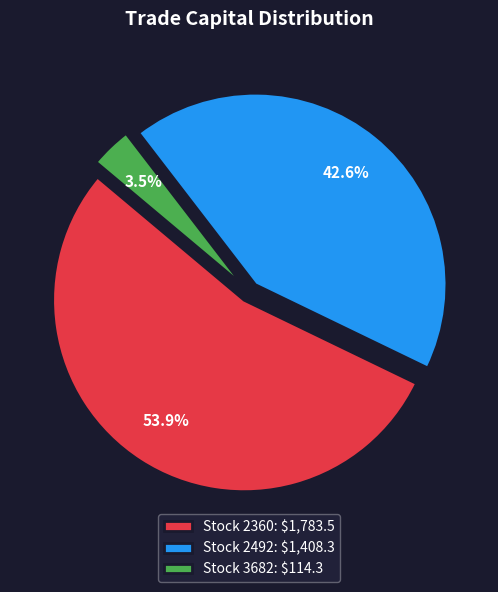

Is there any slice that represents more than half of the pie?

Yes